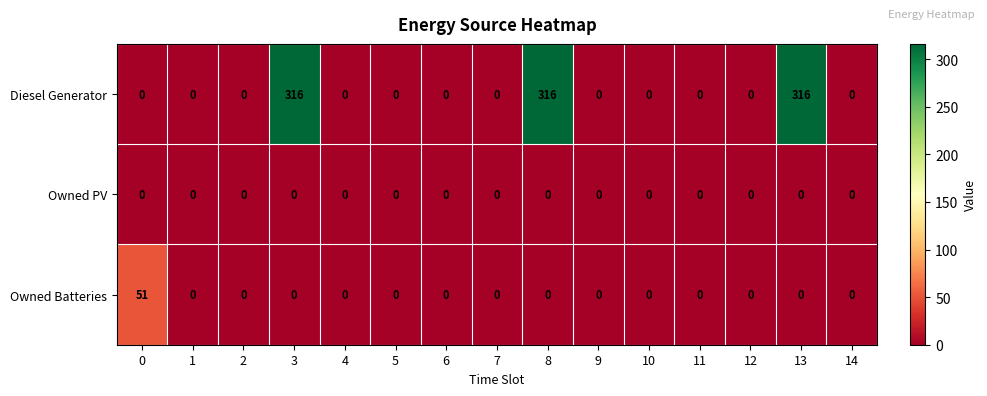

Which series has the largest total across all categories?

Diesel Generator